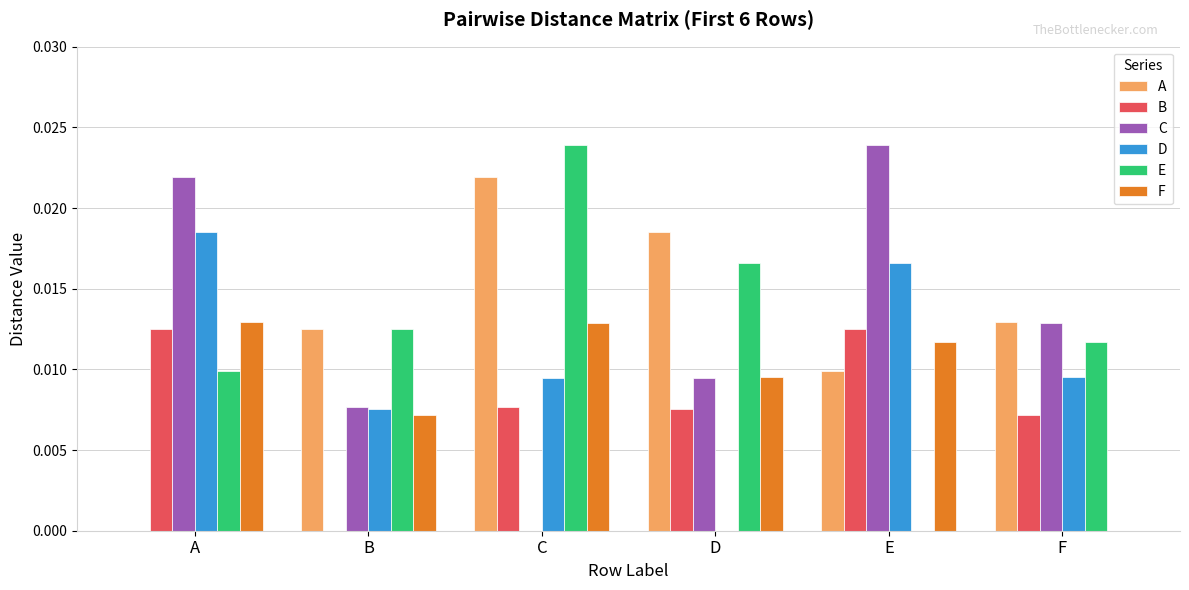

Is it true that C equals 0.0 at D?

True